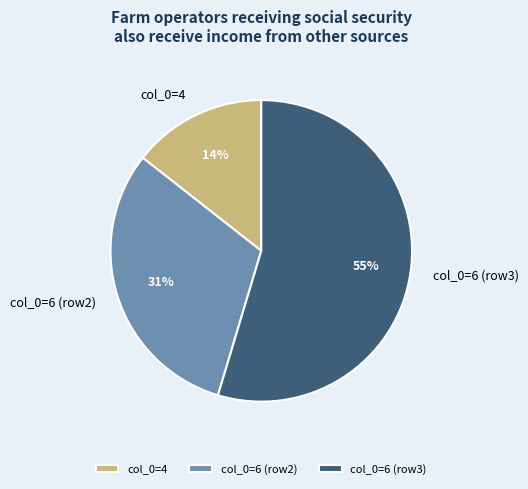

Which category has the biggest portion of the pie?

col_0=6 (row3)